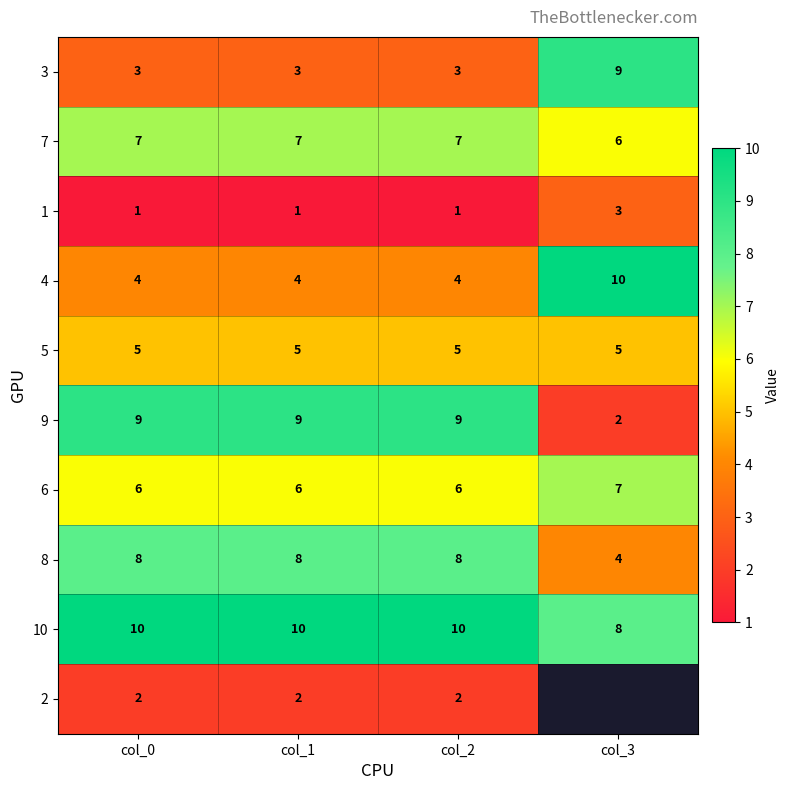

What is the sum of the 6 values at col_2 and col_1?

12